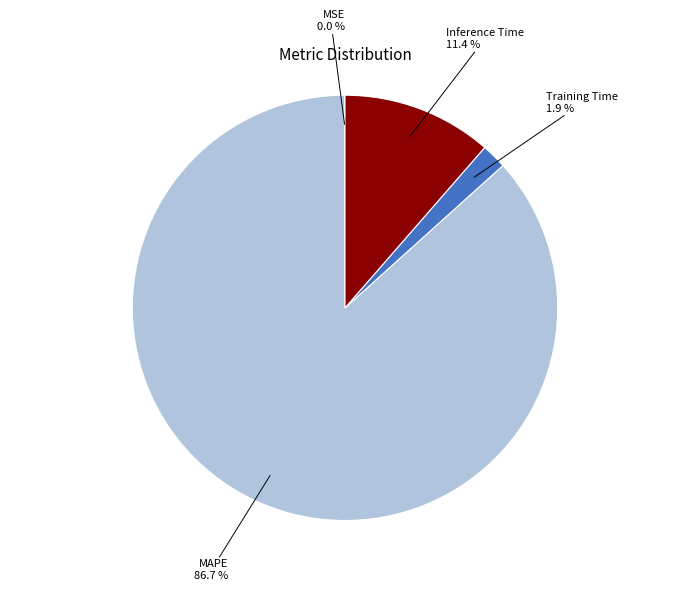

Combined, do Training Time and MAPE account for over 50%?

Yes